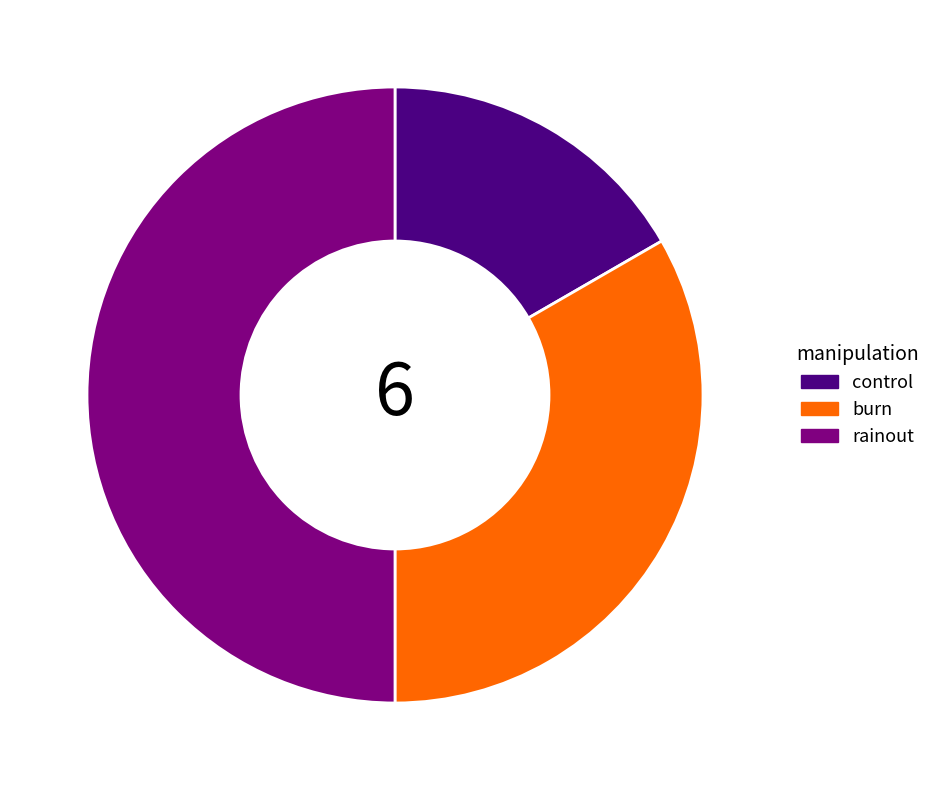

Which has a higher value, rainout or burn?

rainout